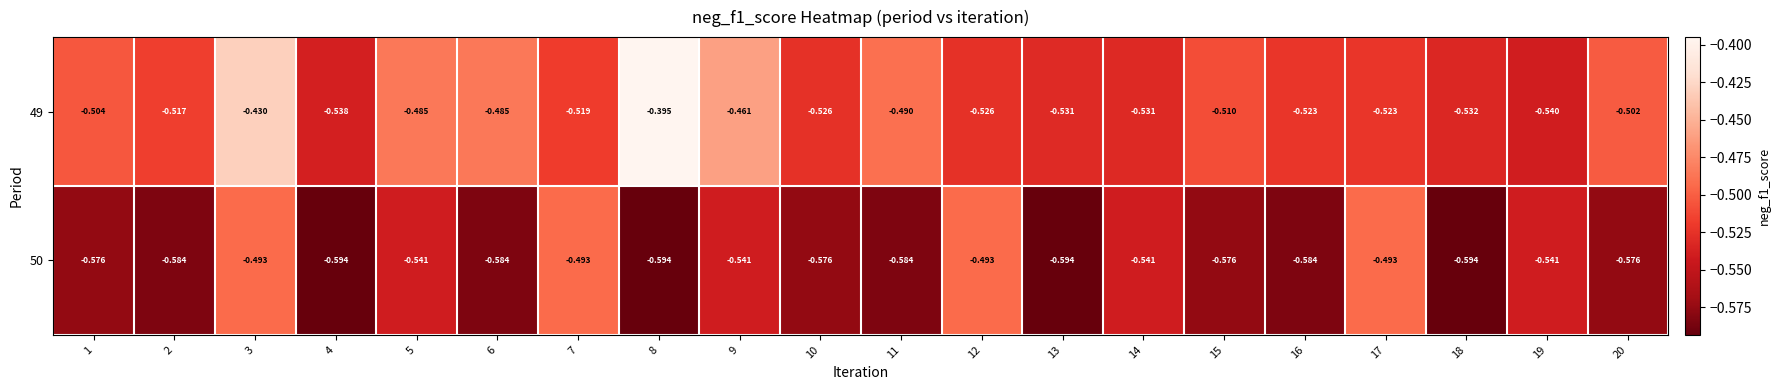

Is the value of 50 at 15 greater than the value of 49 at 17?

No